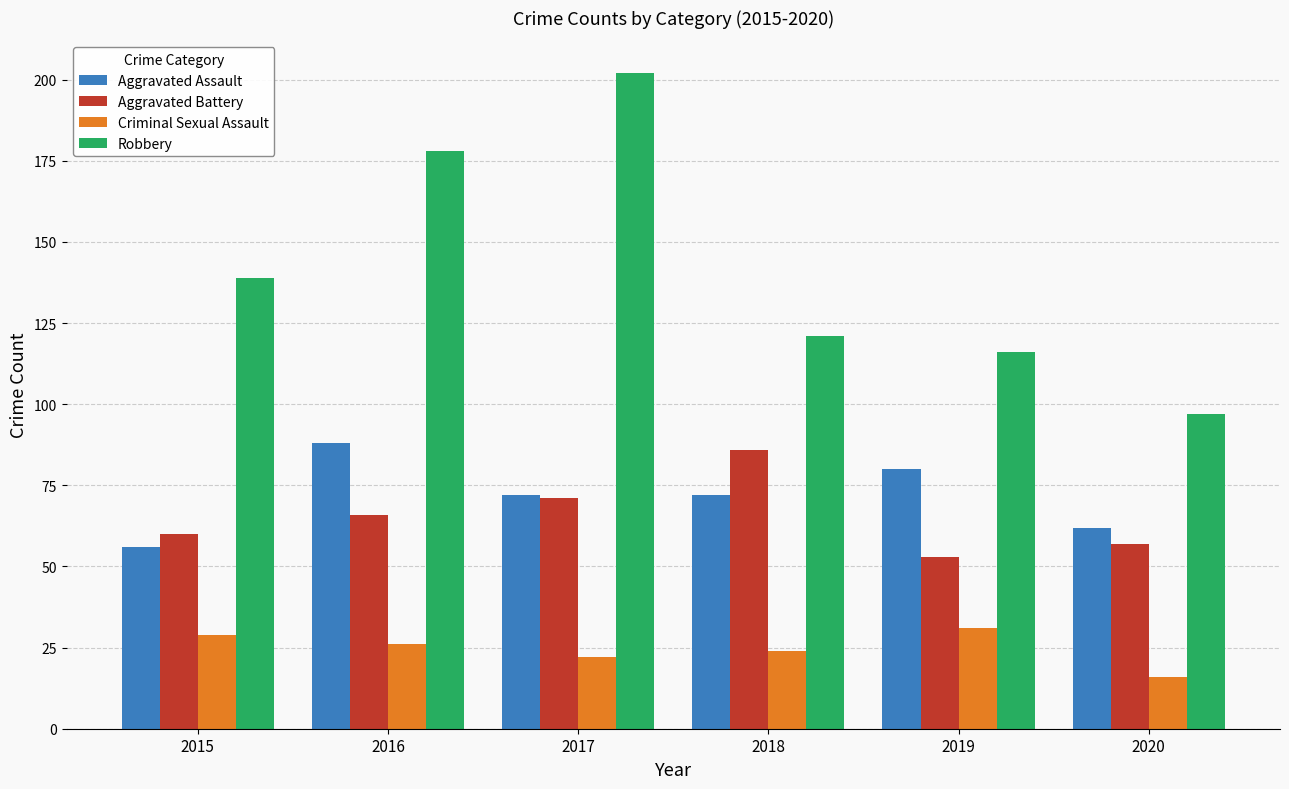

What is the total value across all series at 2018?

303